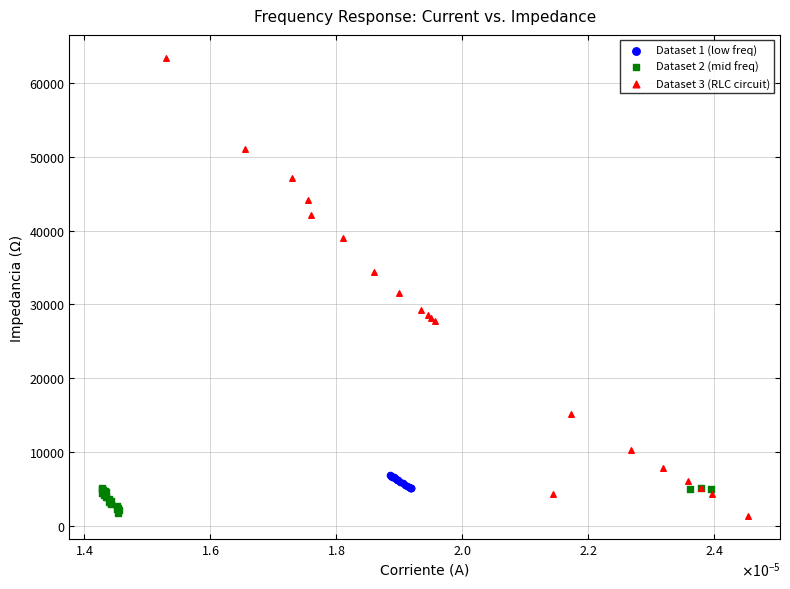

Which series contains the highest Y value?

Dataset 3 (RLC circuit)